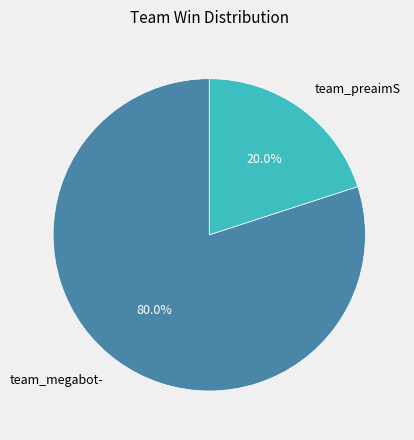

To the nearest percent, what is the combined percentage of team_preaimS and team_megabot-?

100%